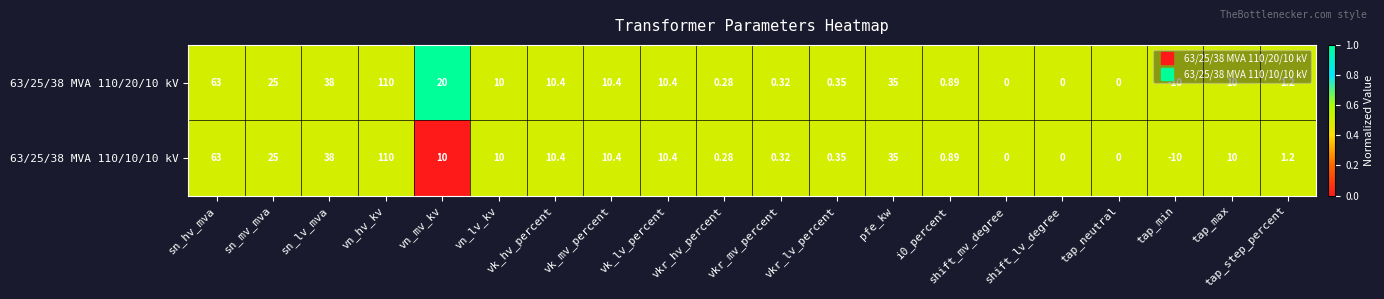

Is the value of 63/25/38 MVA 110/10/10 kV at shift_mv_degree greater than the value of 63/25/38 MVA 110/20/10 kV at pfe_kw?

No